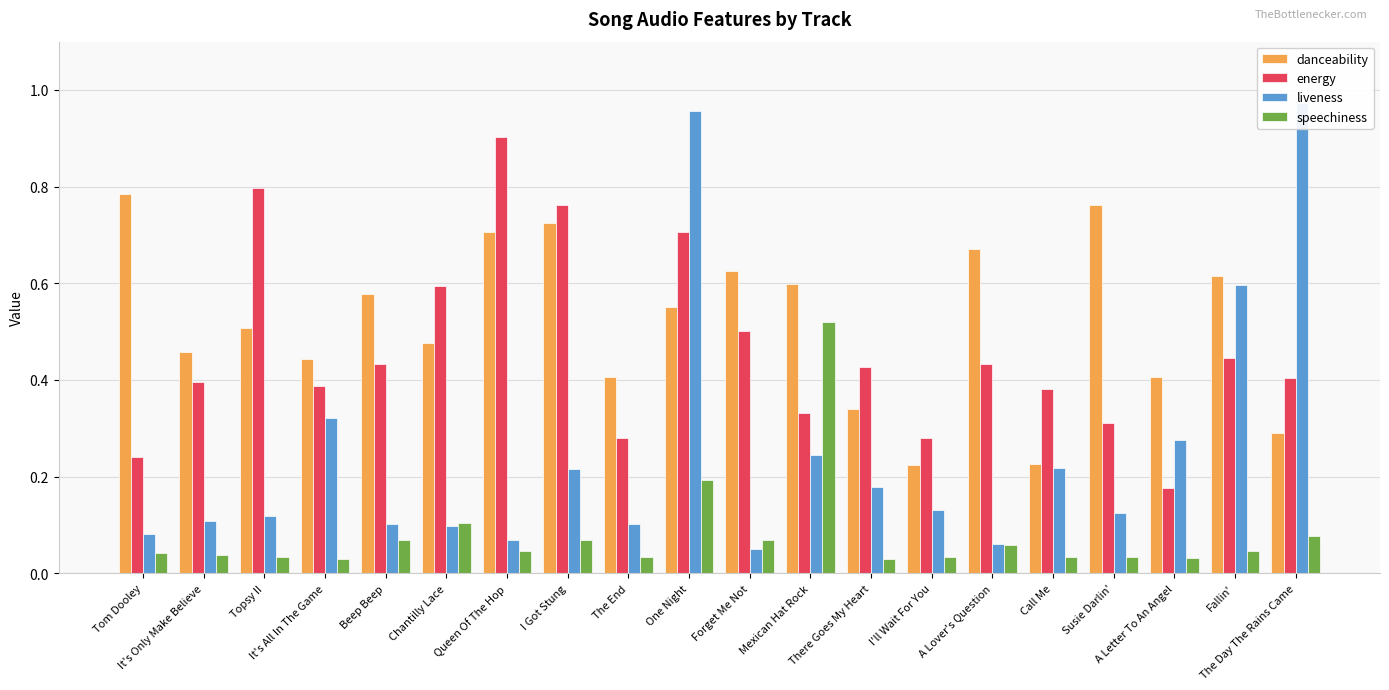

Rank the series by their maximum value, from lowest to highest.

speechiness, danceability, energy, liveness